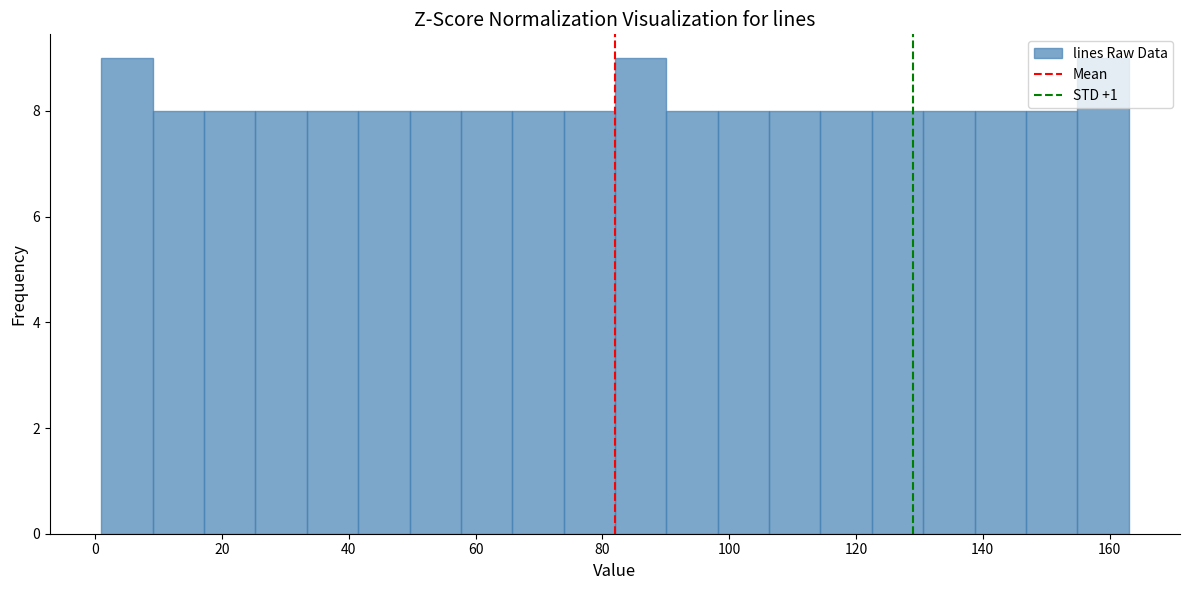

What is the height of the bar covering 10 to 18 on the x-axis? Neither the bar edges nor the heights are printed on the chart, so give them approximately, as read against the axes.

8